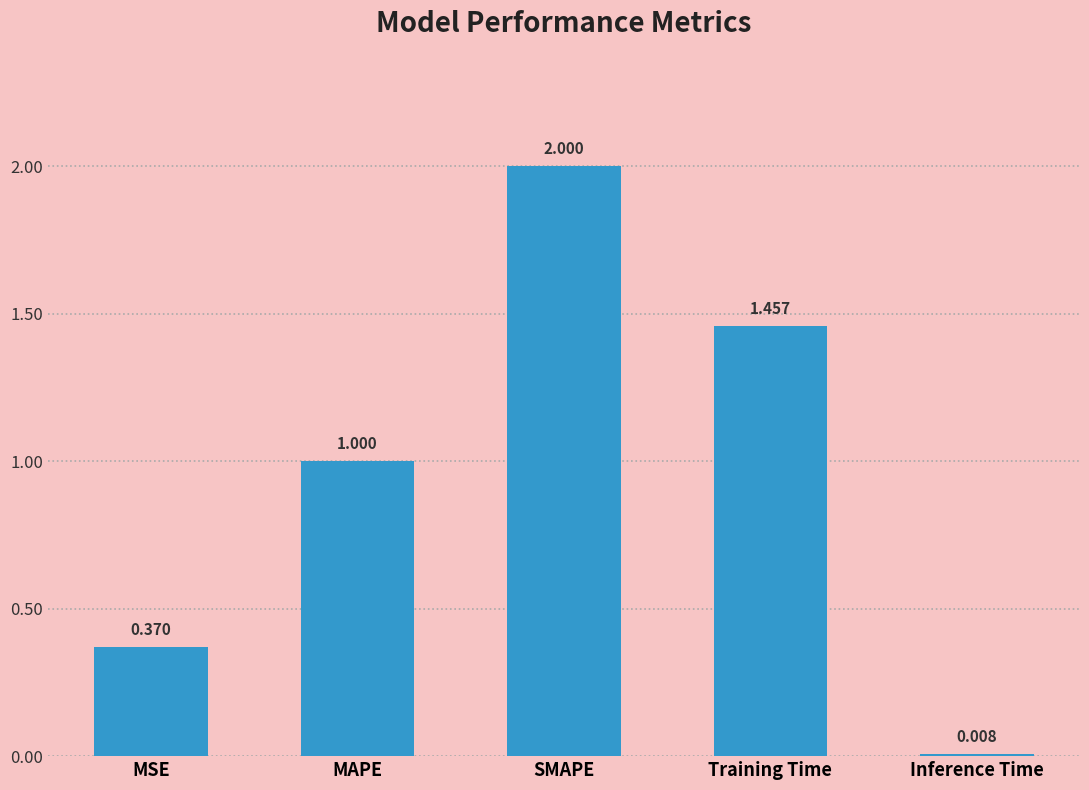

Which category has the lowest value across all series?

Inference Time